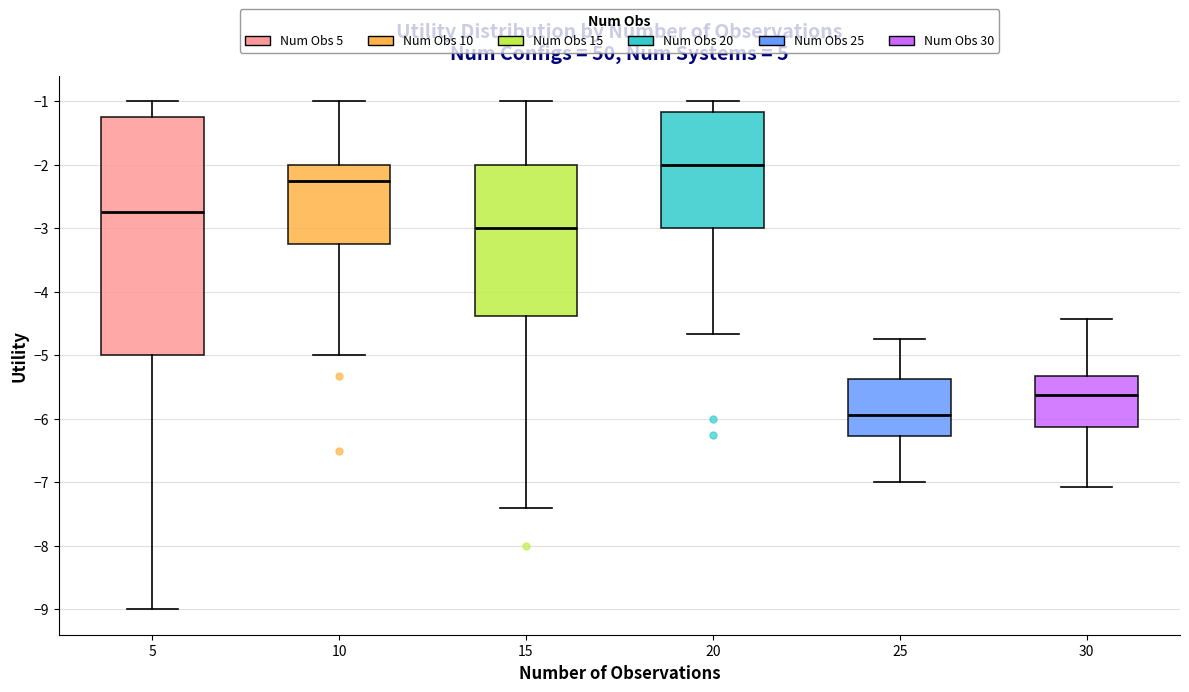

Which box is the tallest, from its lower edge to its upper edge?

5